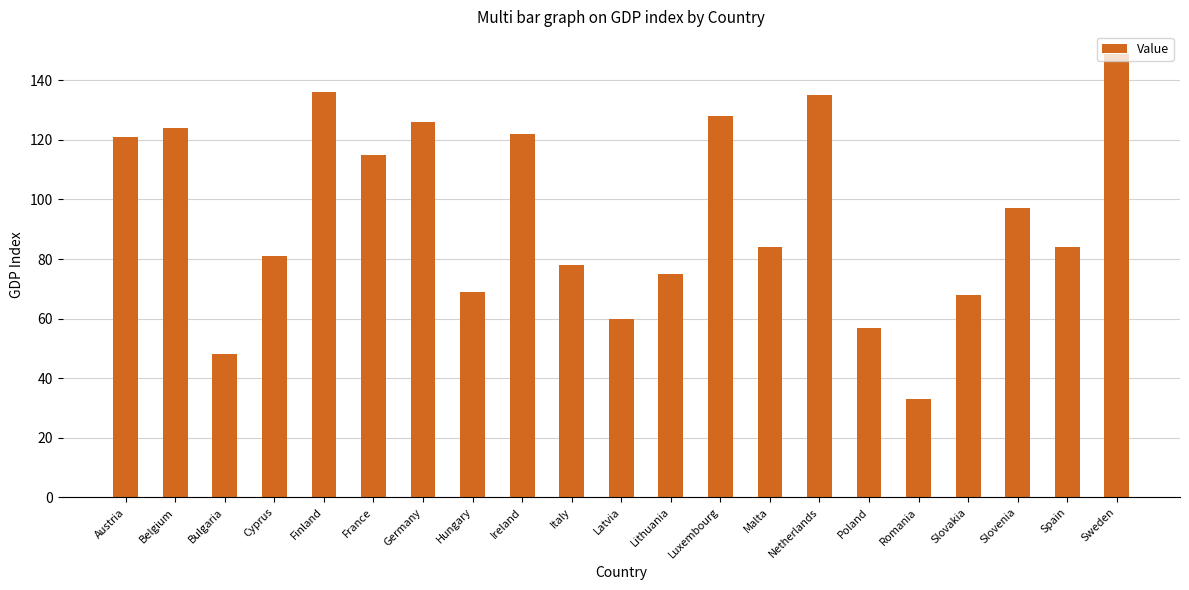

The value at Sweden is 149. True or false?

True